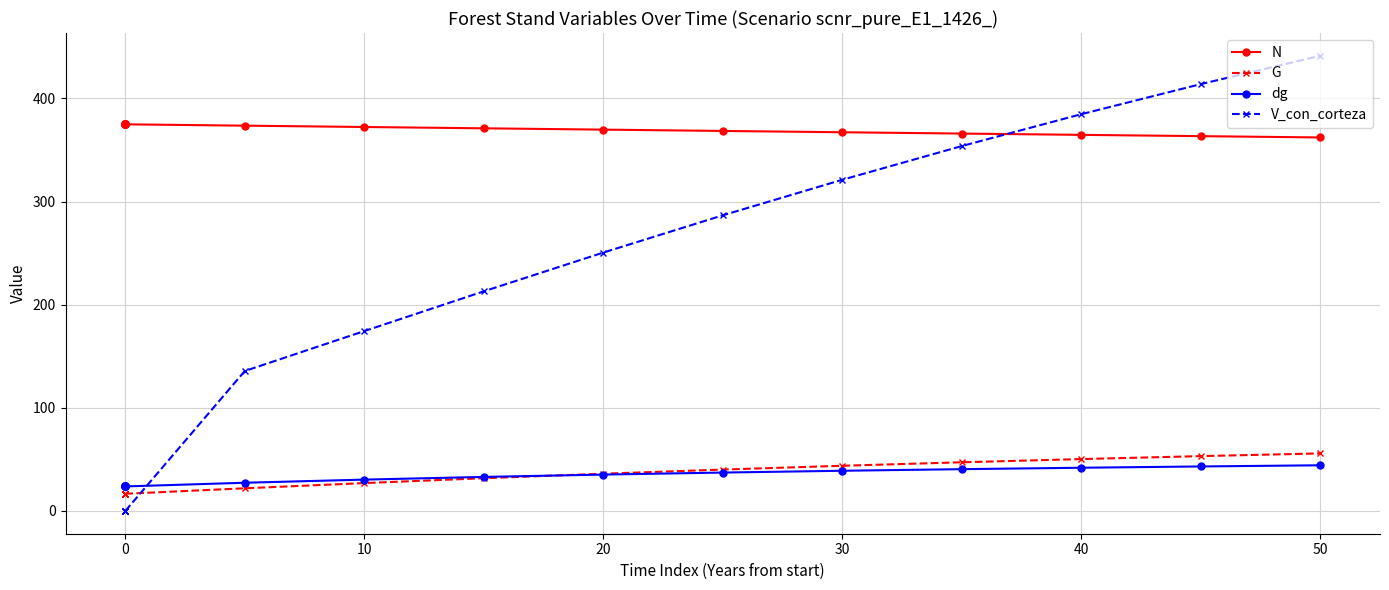

What is the maximum value for V_con_corteza?

441.4